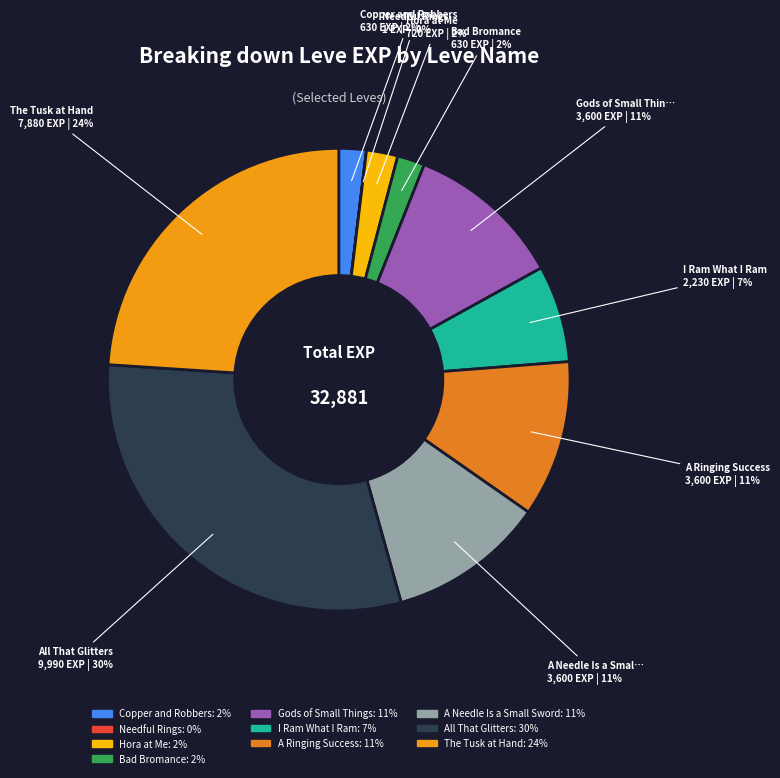

Count the number of slices in the pie.

10